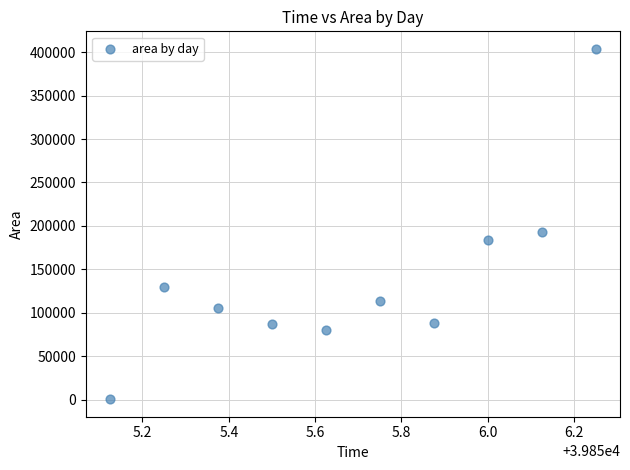

What is the average Y value?

138438